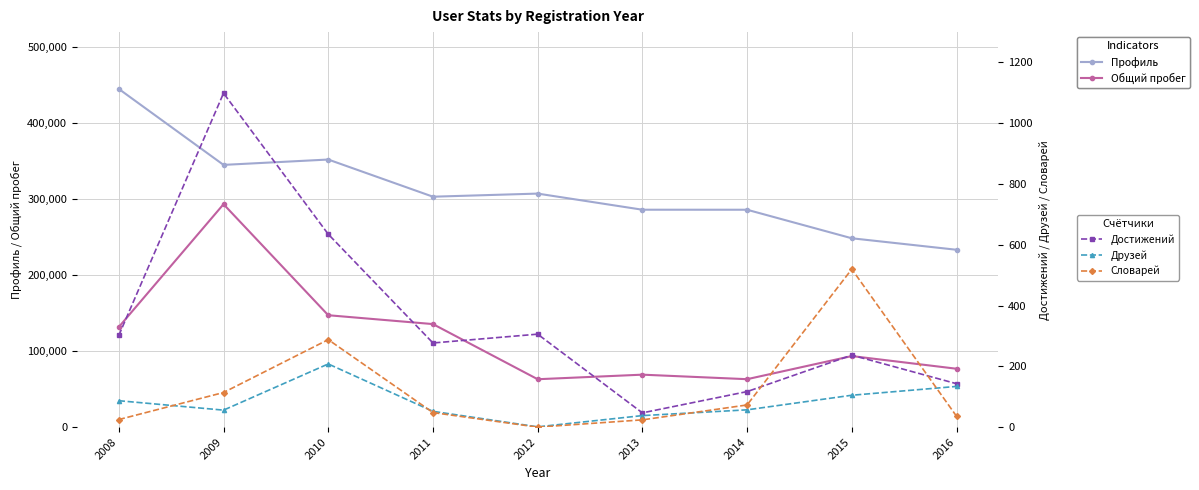

What is the lowest value of the Достижений series?

47